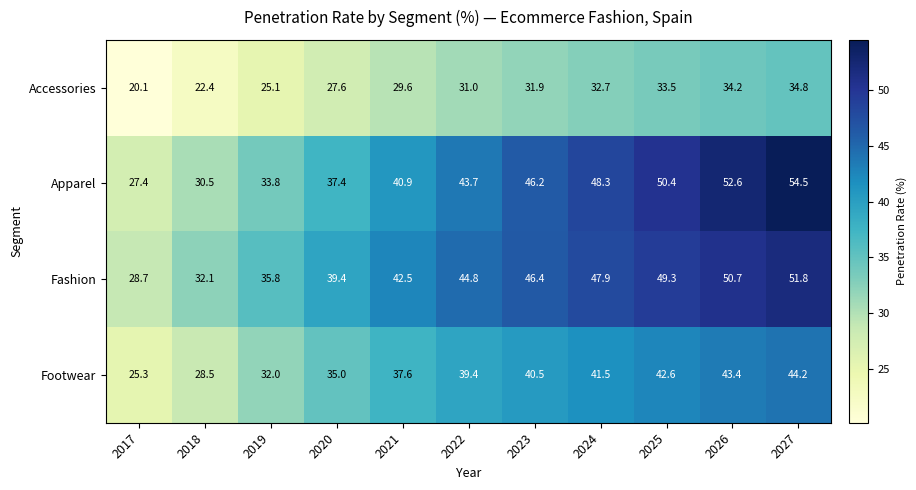

At 2021, list the series in order from smallest to largest.

Accessories, Footwear, Apparel, Fashion